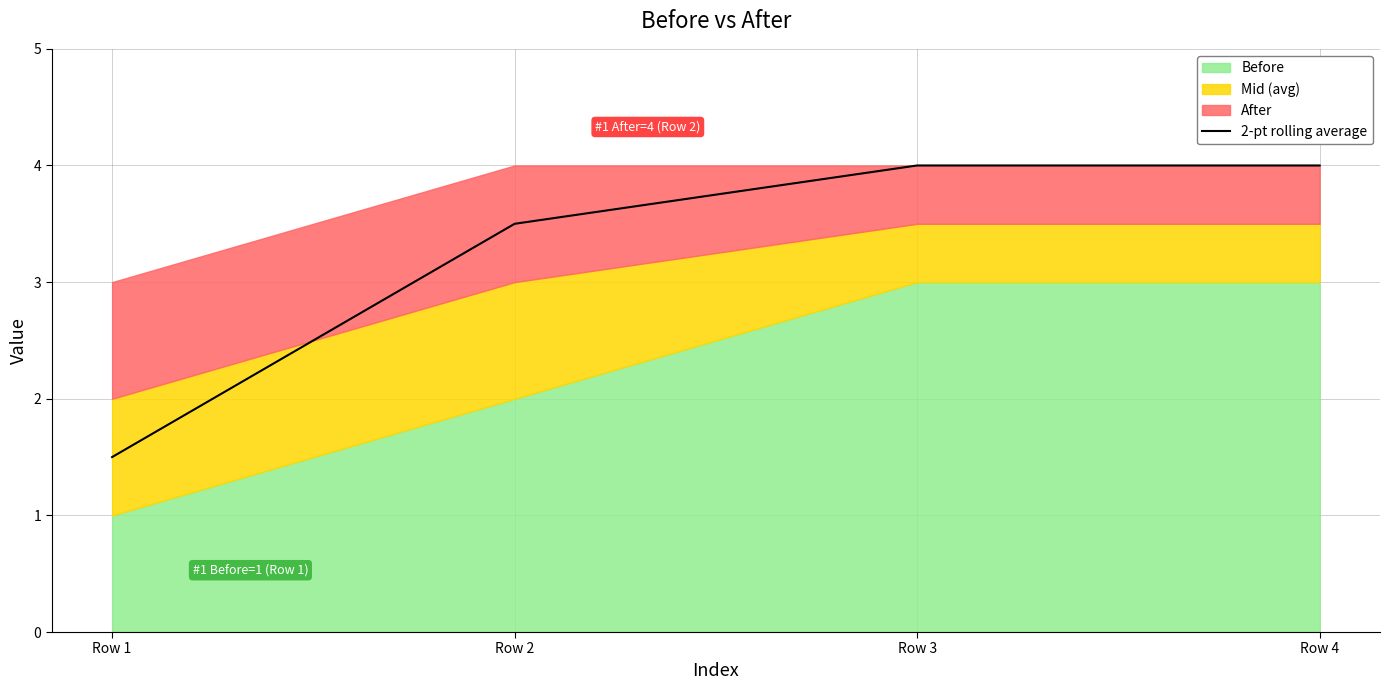

List the labels in order of value, largest first.

Row 3, Row 4, Row 2, Row 1